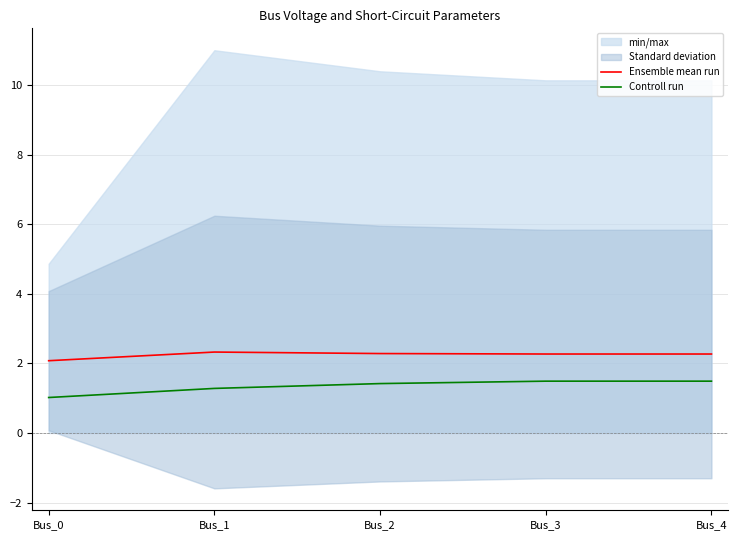

What is the maximum value for Controll run?

1.5